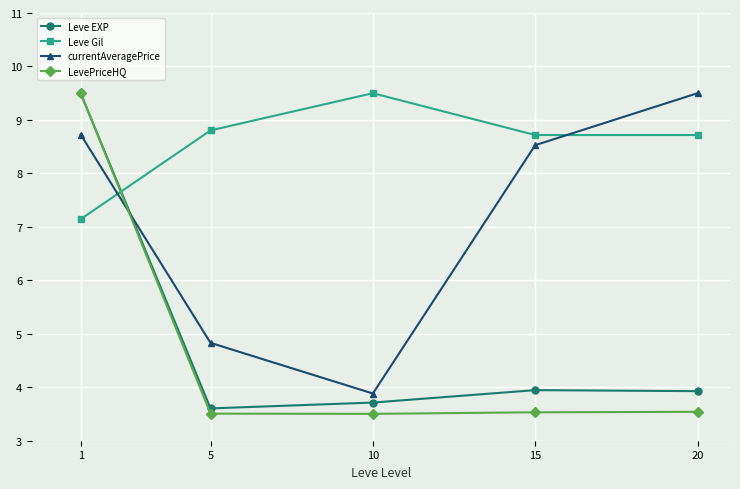

Reading right to left, what are all the values shown in this chart?

Leve EXP: 3.9	3.9	3.7	3.6	9.5
Leve Gil: 8.7	8.7	9.5	8.8	7.1
currentAveragePrice: 9.5	8.5	3.9	4.8	8.7
LevePriceHQ: 3.5	3.5	3.5	3.5	9.5